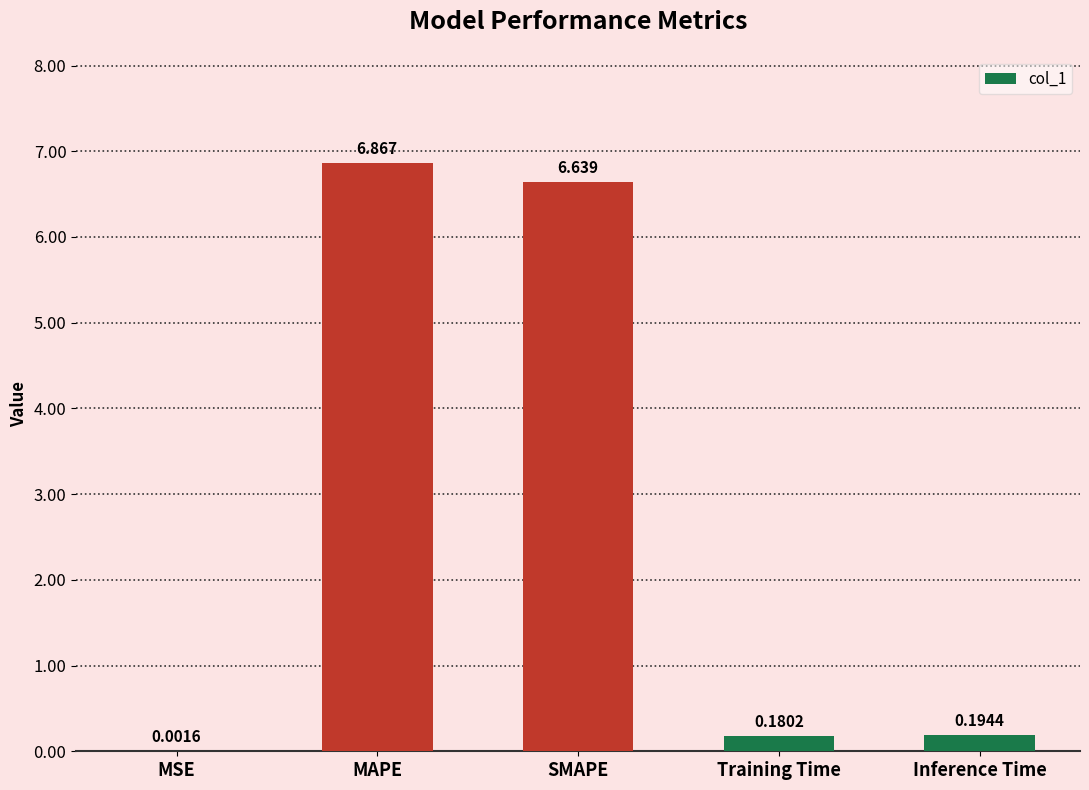

At which category does the chart reach its peak across all series?

MAPE